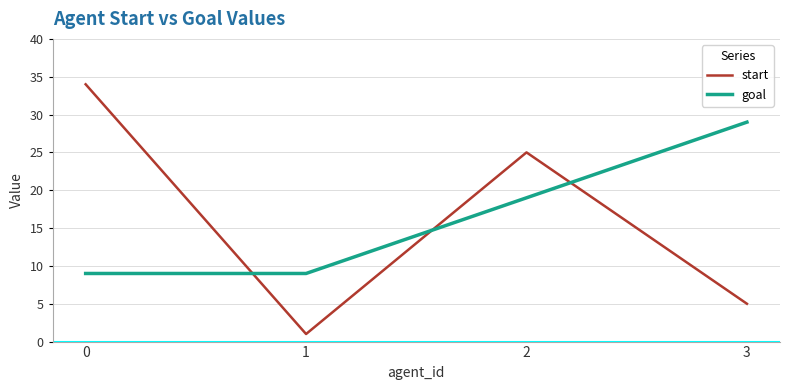

The goal series shows 29 at 3. True or false?

True